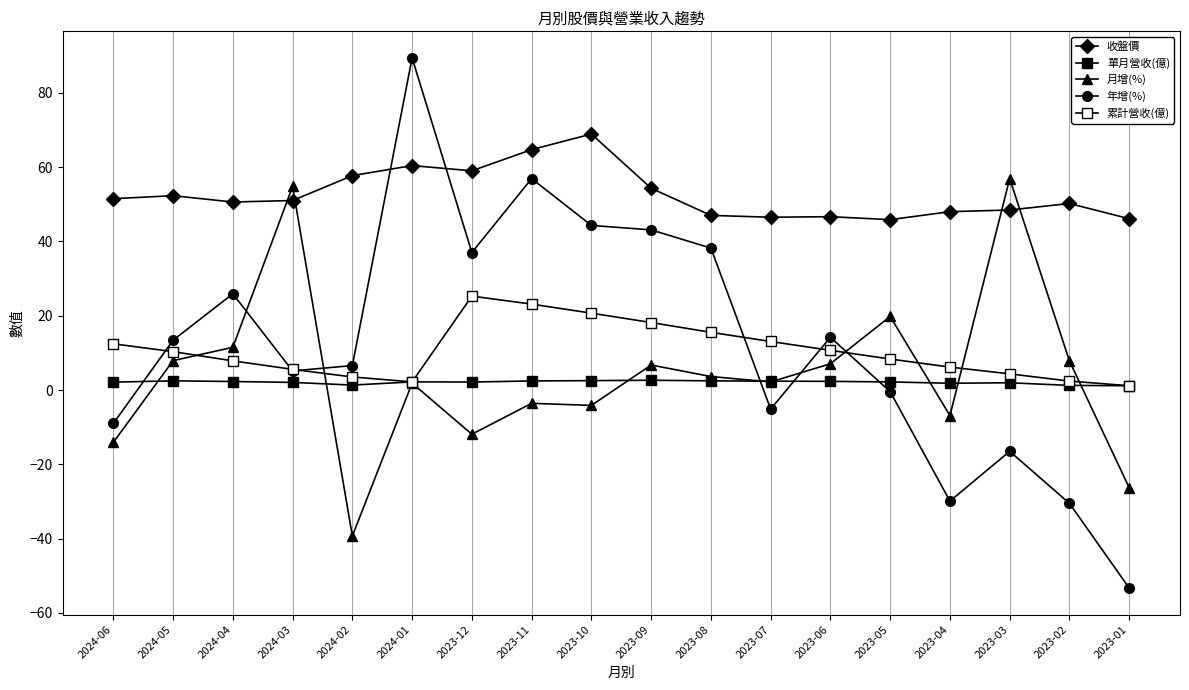

How many series are shown in this chart?

5